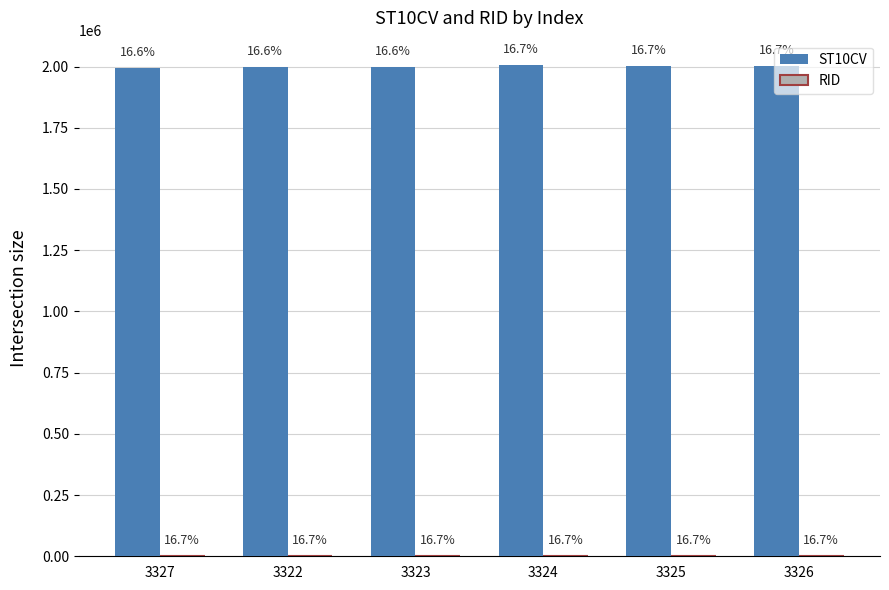

How many groups of bars are there?

6